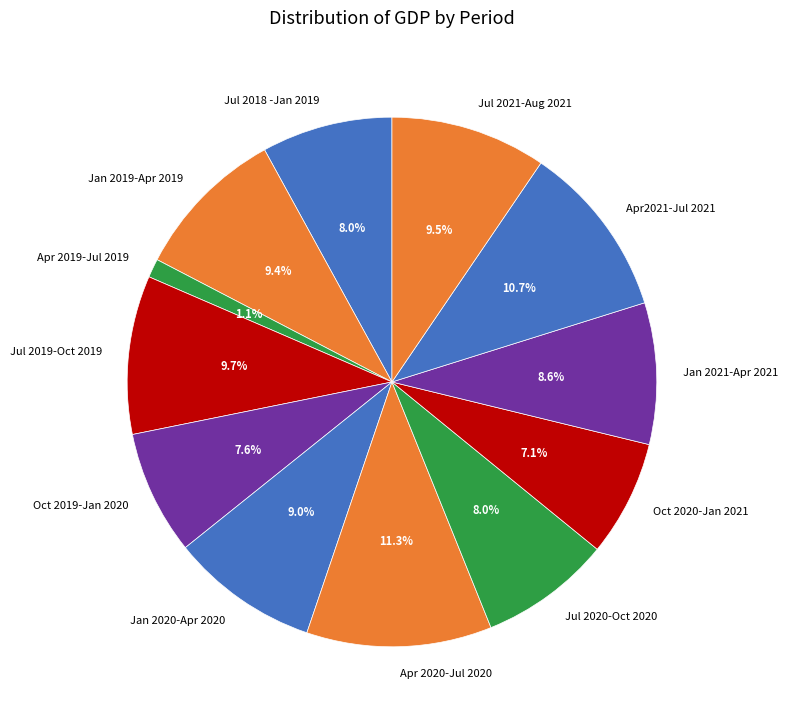

Is there any slice that represents more than half of the pie?

No